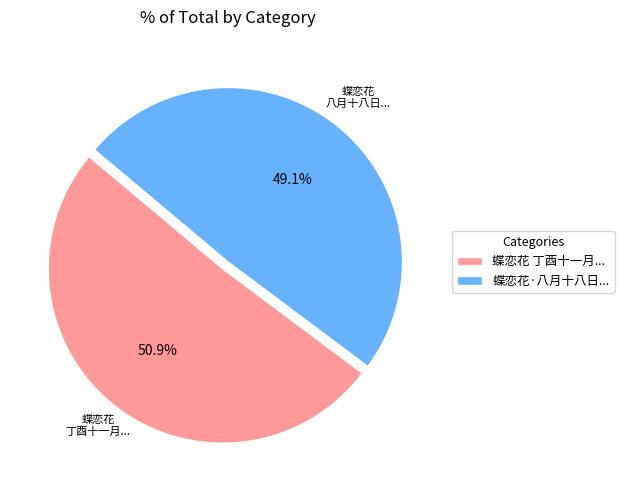

Count the number of slices in the pie.

2